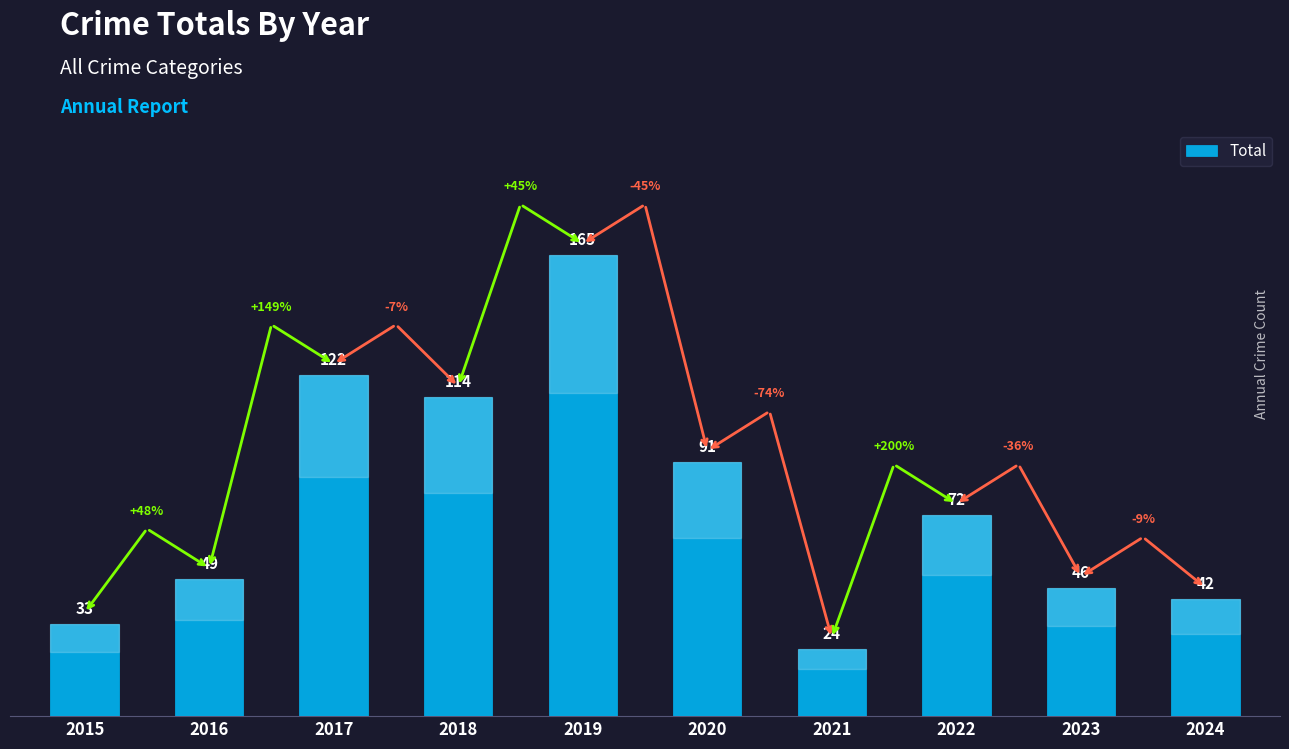

At which category does the chart reach its peak across all series?

2019